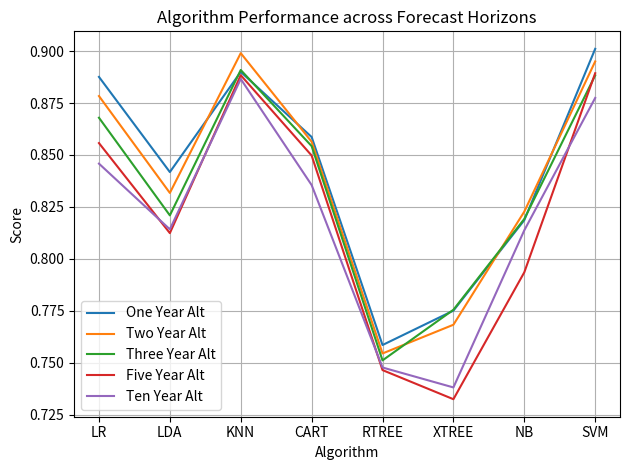

Where is Three Year Alt nearest to the value 0?

RTREE